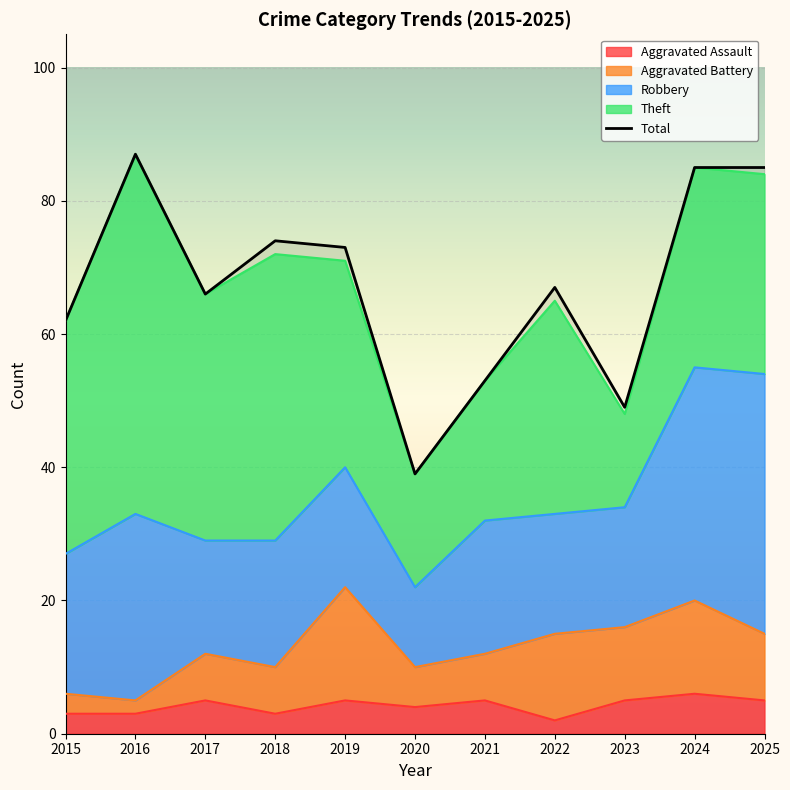

Which category has the lowest value across all series?

2020